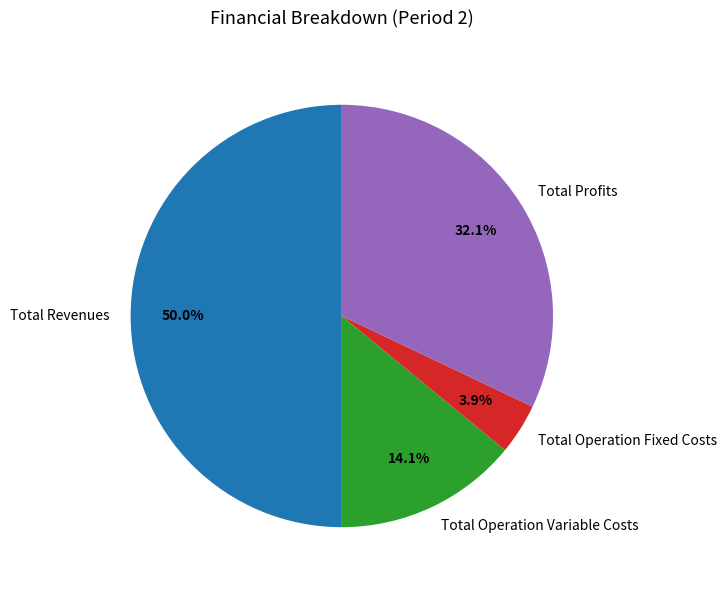

What percentage is the Total Operation Variable Costs slice, to the nearest percent?

14%